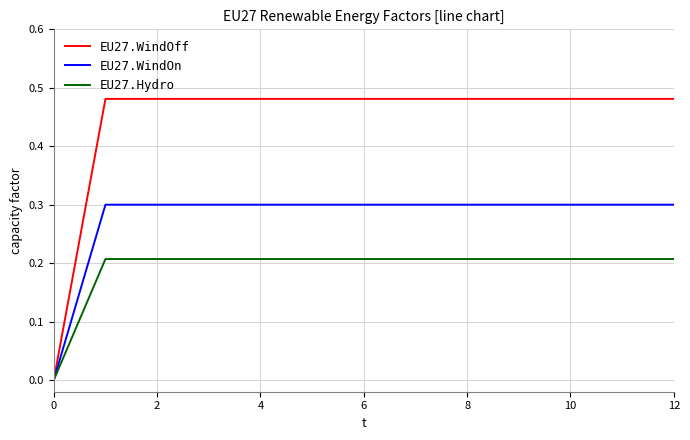

List the series in order of their peak value, highest first.

EU27.WindOff, EU27.WindOn, EU27.Hydro